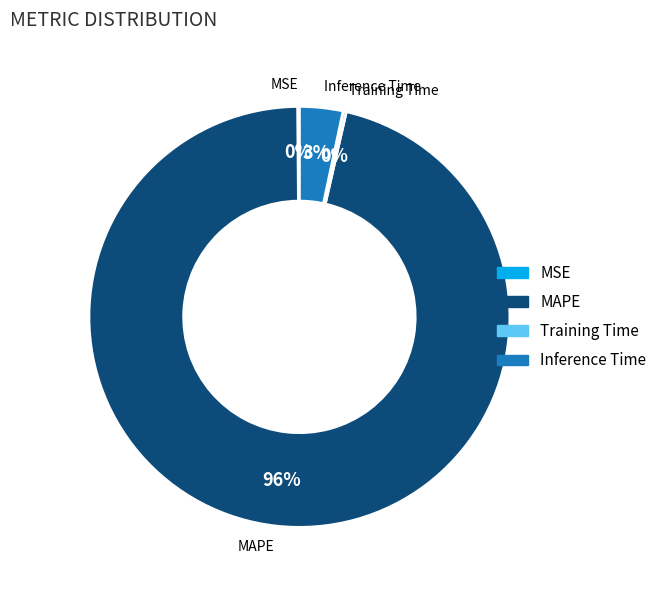

Is there any slice that represents more than half of the pie?

Yes